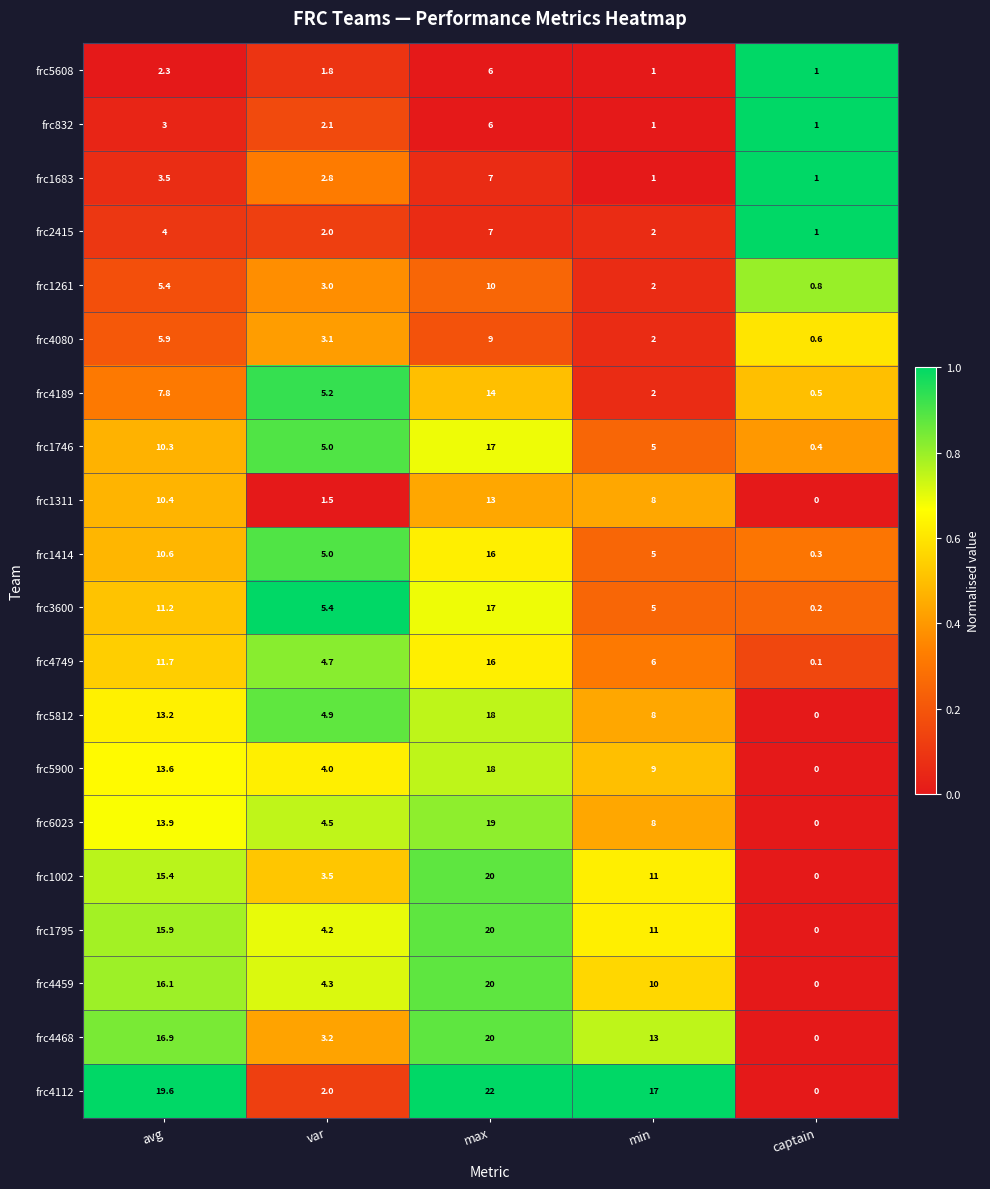

What is the spread (max minus min) of values at max?

16.0